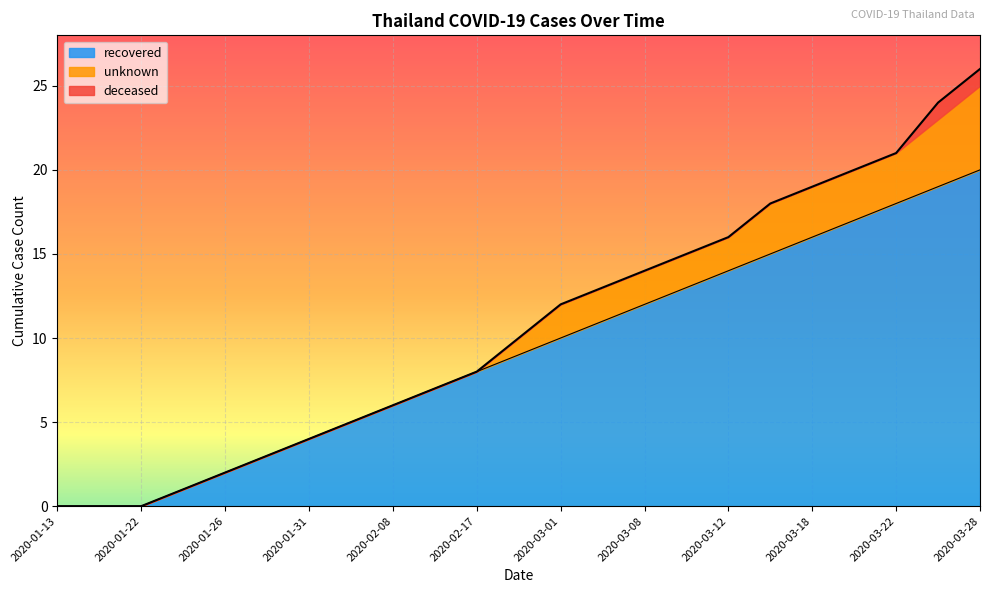

What is the difference between the highest and lowest values at 2020-02-17?

8